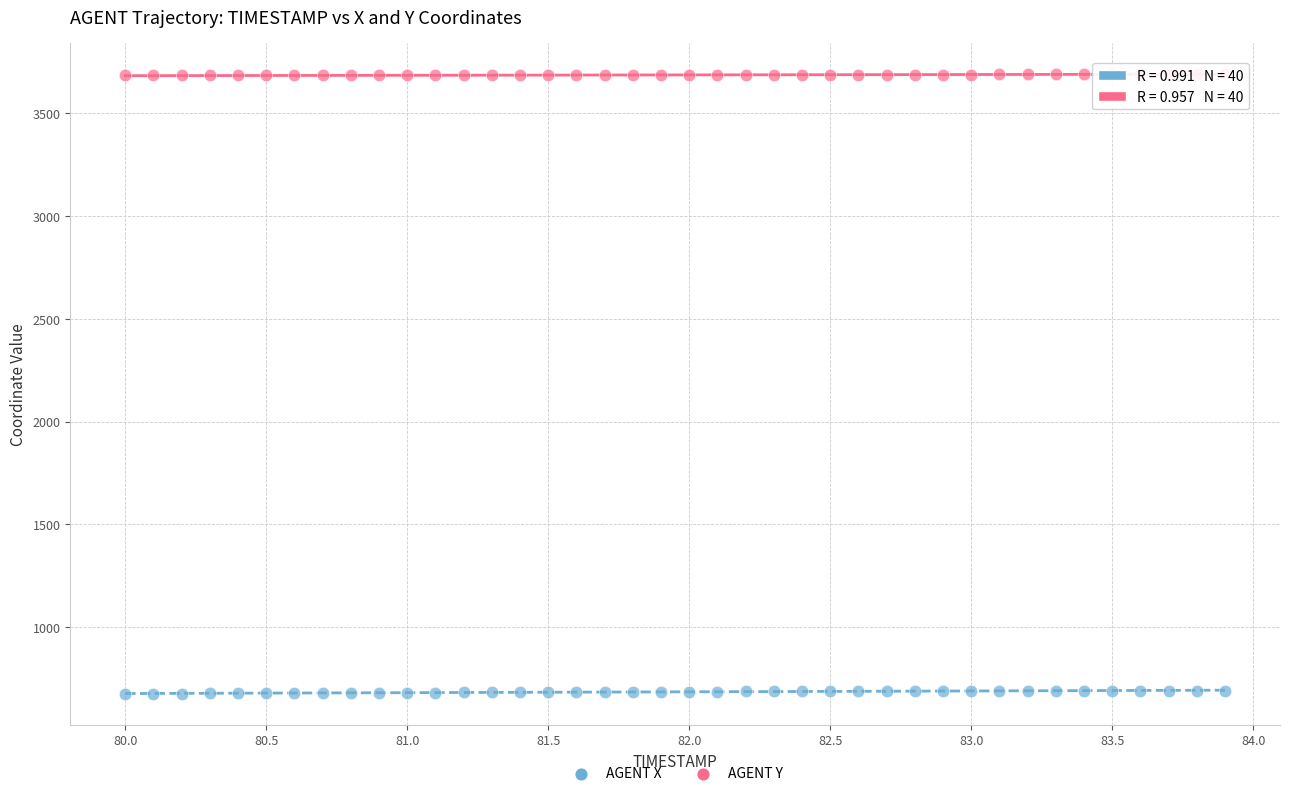

Which series has the widest spread of Y values?

AGENT X